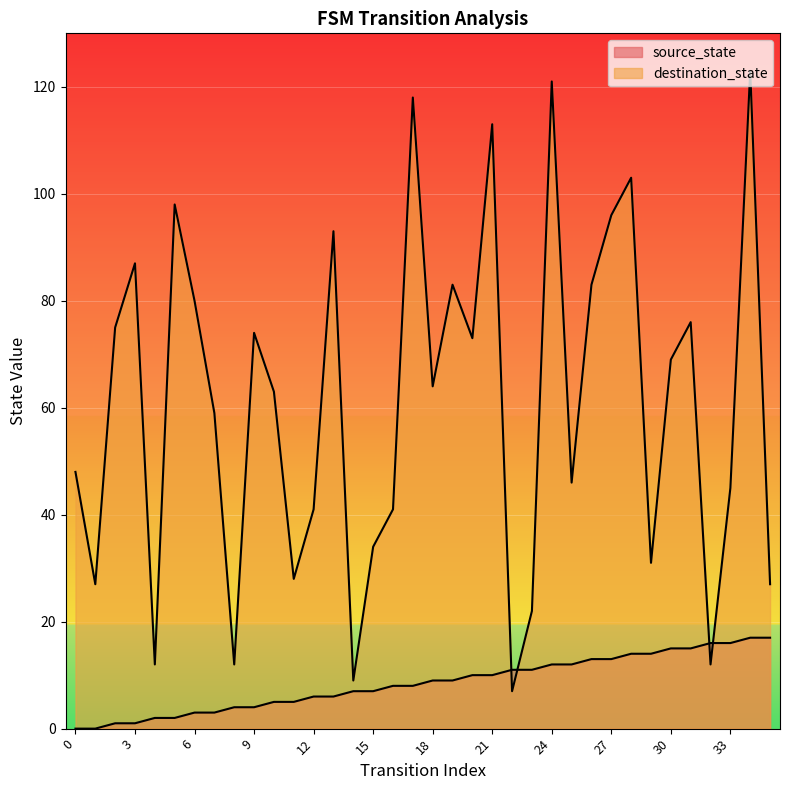

What is the value of the source_state point at the 35th from the left?

17